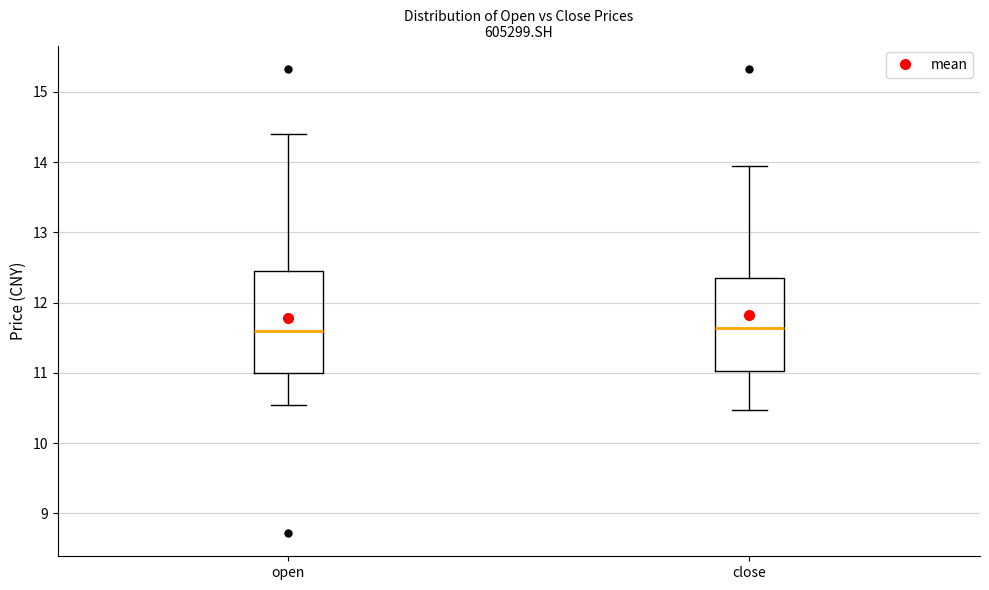

Reading left to right, transcribe this box plot: for each box, give where its median line is, the range the box spans, and where its two whiskers end, as read against the y-axis. The values are not printed on the chart, so give them approximately, as read against the axis.

open: median 11.6, box 11.0 to 12.5, whiskers 10.5 to 14.4
close: median 11.6, box 11.0 to 12.4, whiskers 10.5 to 13.9